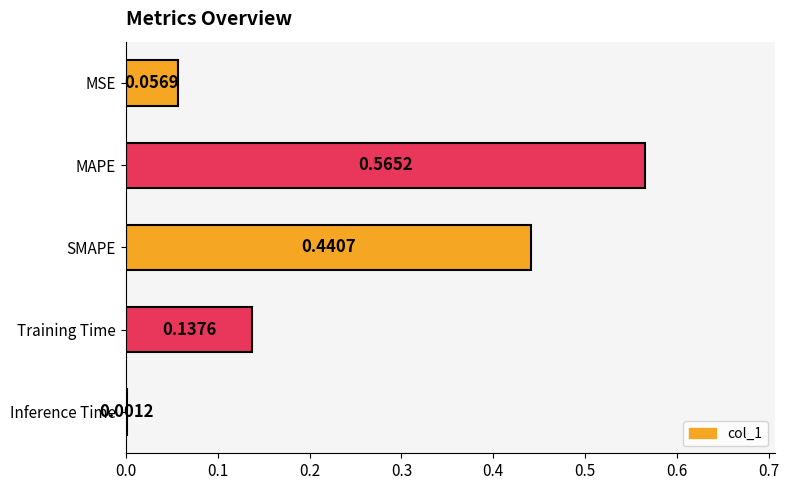

Which label corresponds to the largest value in the chart?

MAPE